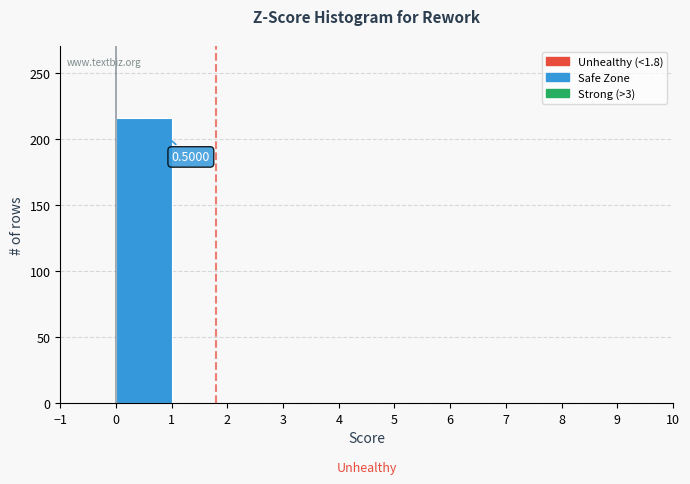

Over which range of the x-axis is the bar tallest?

0 to 1